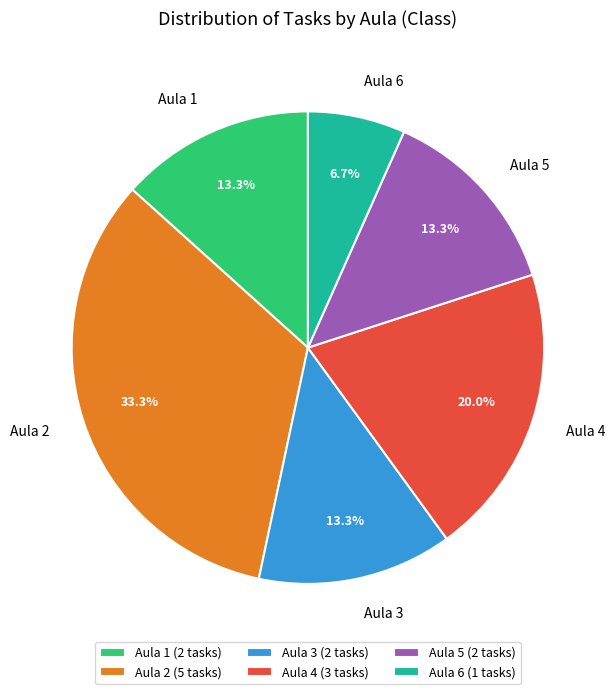

Is there a majority slice in this chart?

No